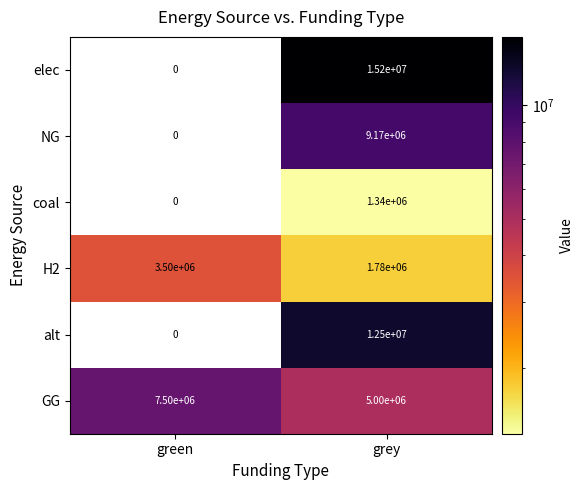

What is the difference between the elec values at grey and green?

15200000